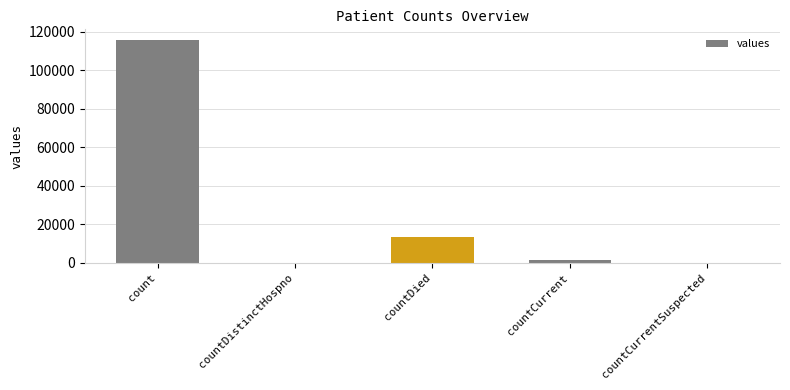

Between countDistinctHospno and count, which is larger?

count